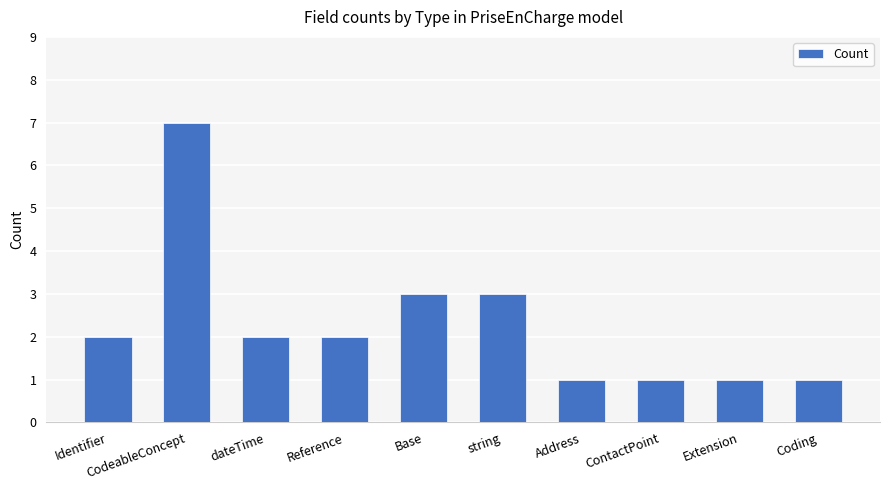

Reading left to right, extract all data points from this chart.

2	7	2	2	3	3	1	1	1	1